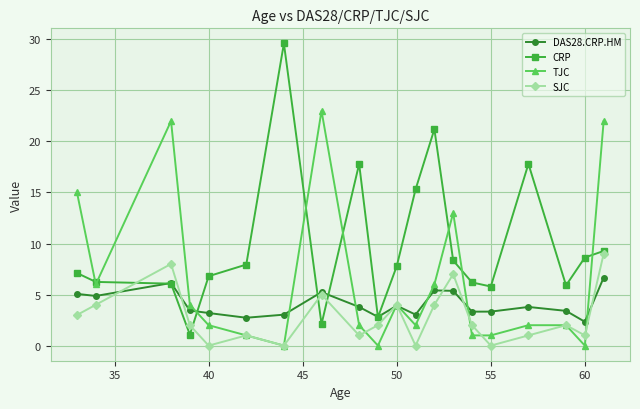

Which series has the widest spread of values?

CRP